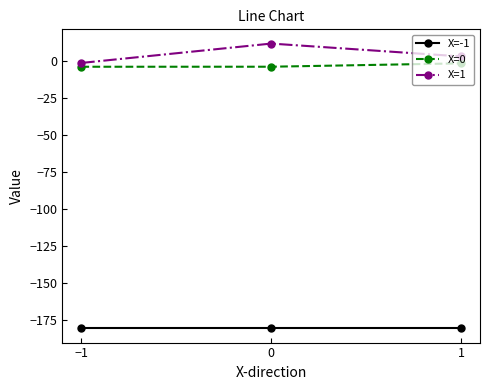

What is the spread (max minus min) of values at 1?

183.4